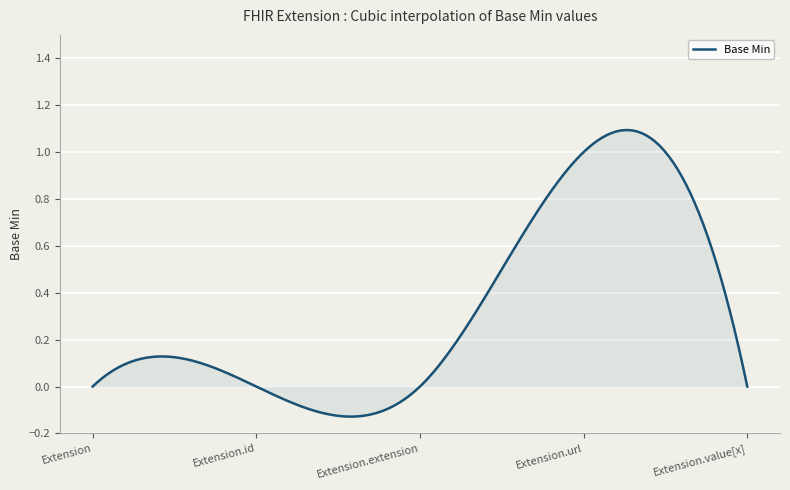

What is the difference between the maximum and minimum values?

1.2